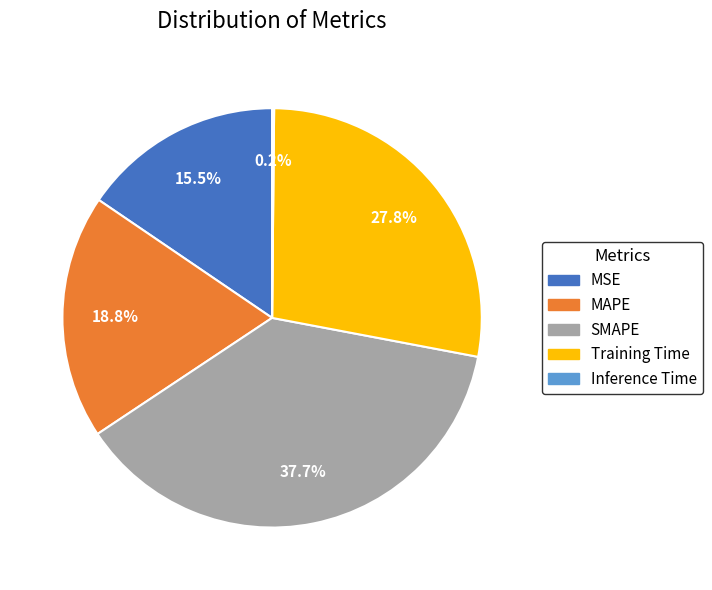

What percentage is NOT represented by MSE?

84.5%